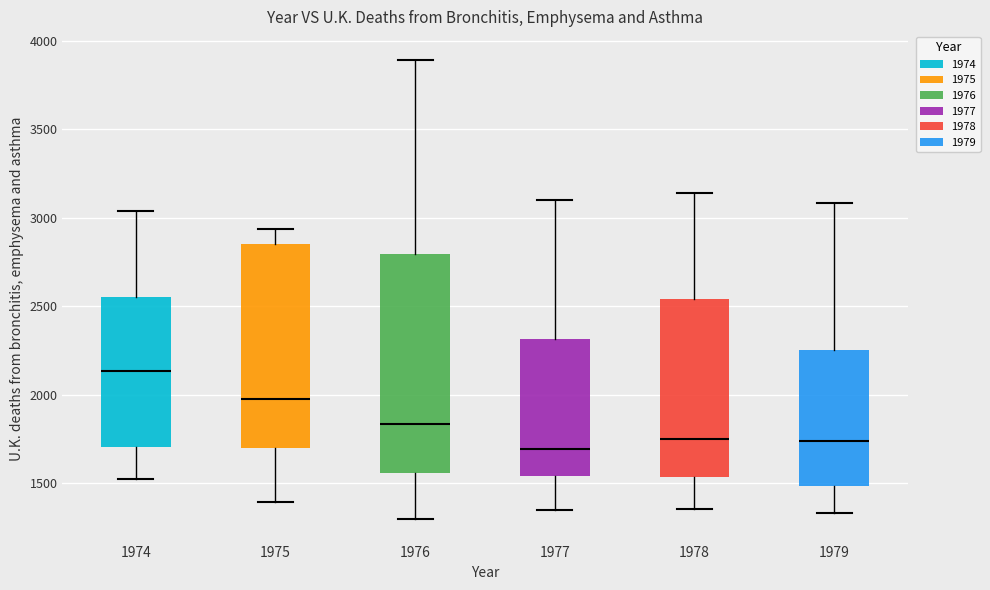

Which box is the tallest, from its lower edge to its upper edge?

1976